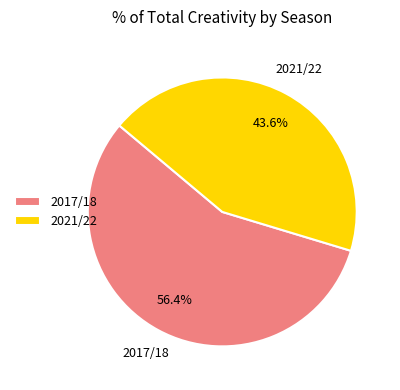

Rank the categories by value from highest to lowest.

2017/18, 2021/22